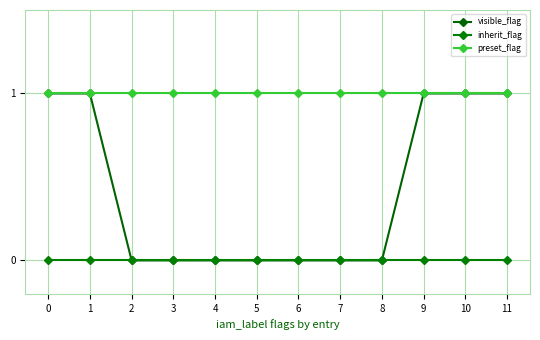

Does the chart have visible grid lines?

Yes